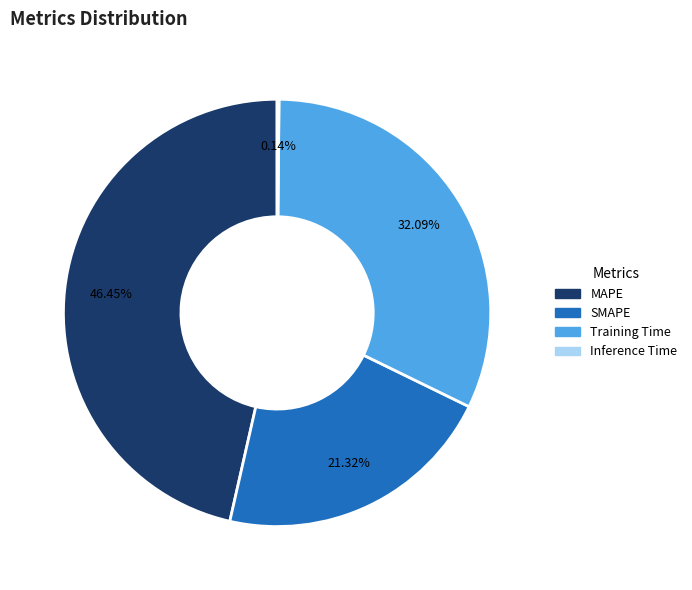

Approximately how many times larger is the value at Training Time compared to MAPE?

0.7